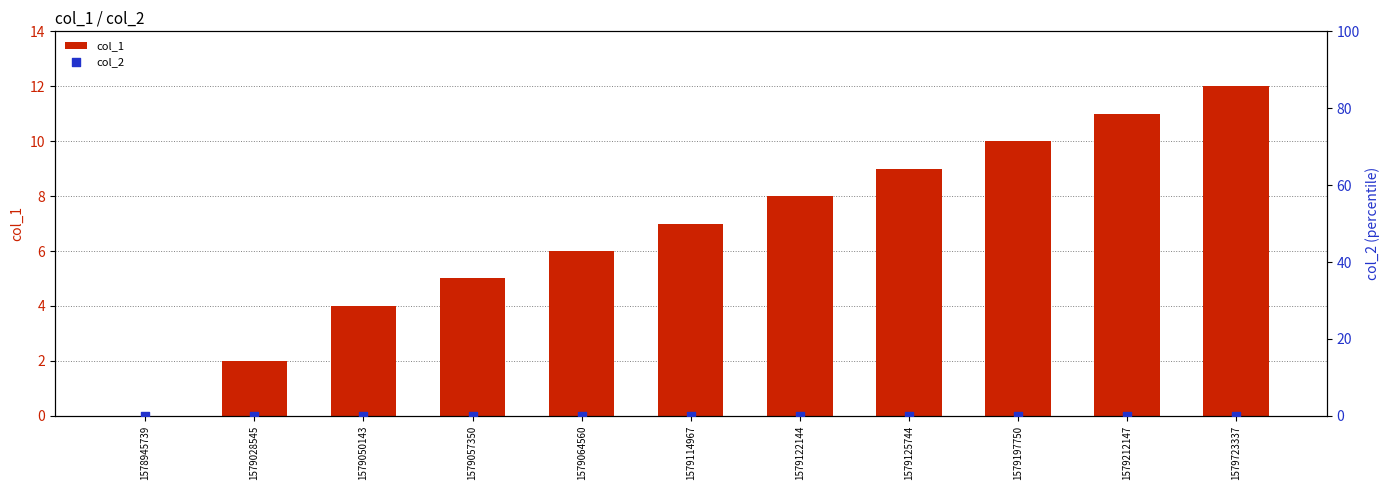

Which series contains the lowest Y value?

col_1